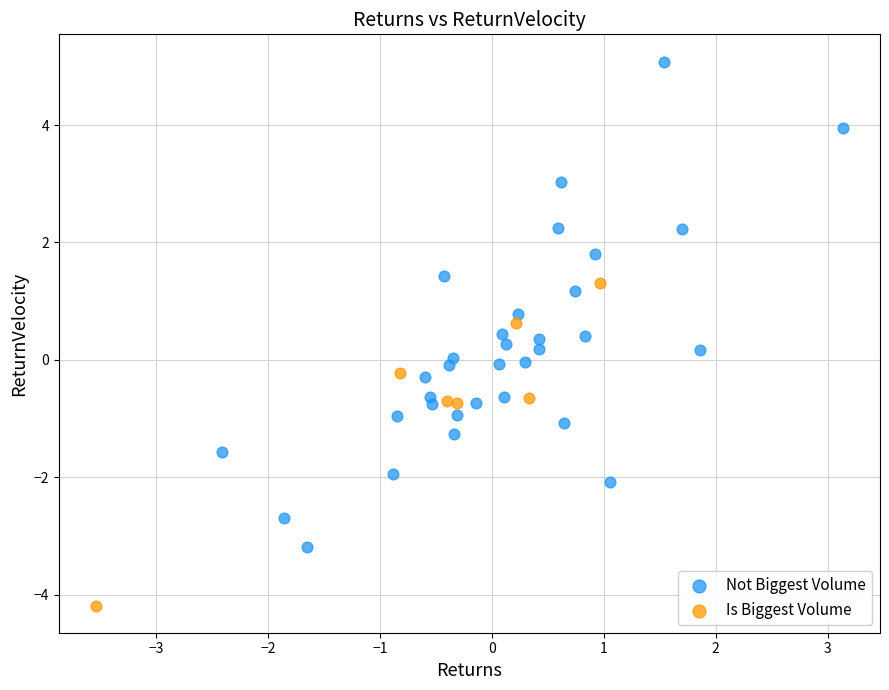

Which series reaches the minimum Y coordinate?

Is Biggest Volume